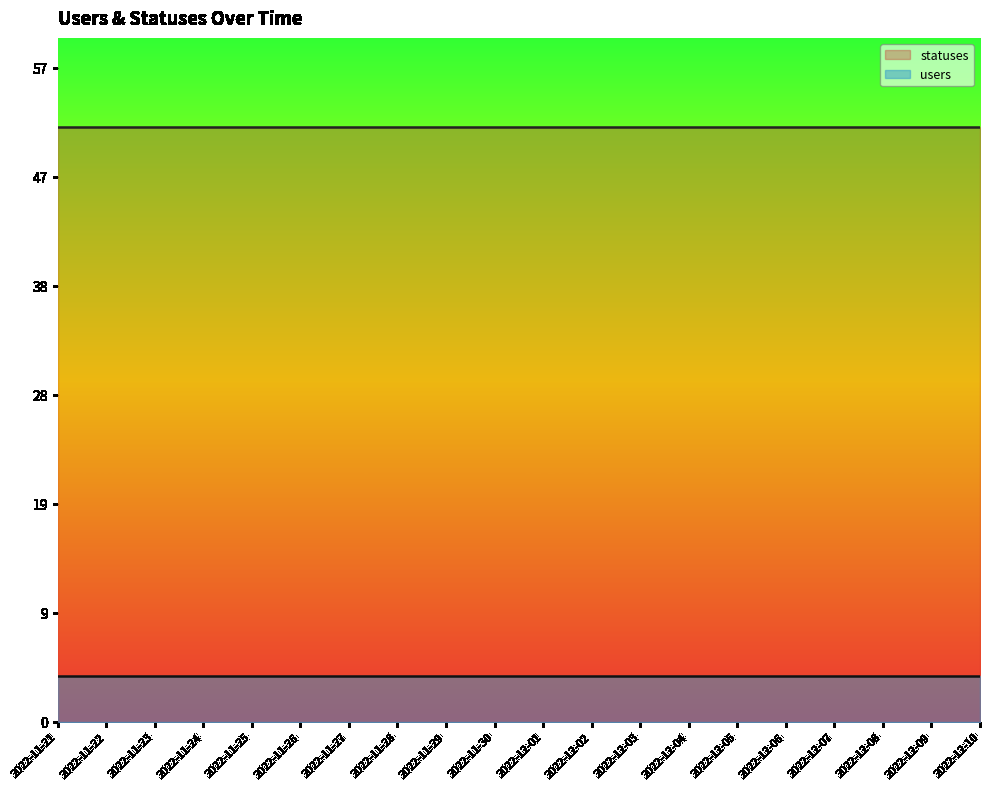

What is the smallest value displayed?

4